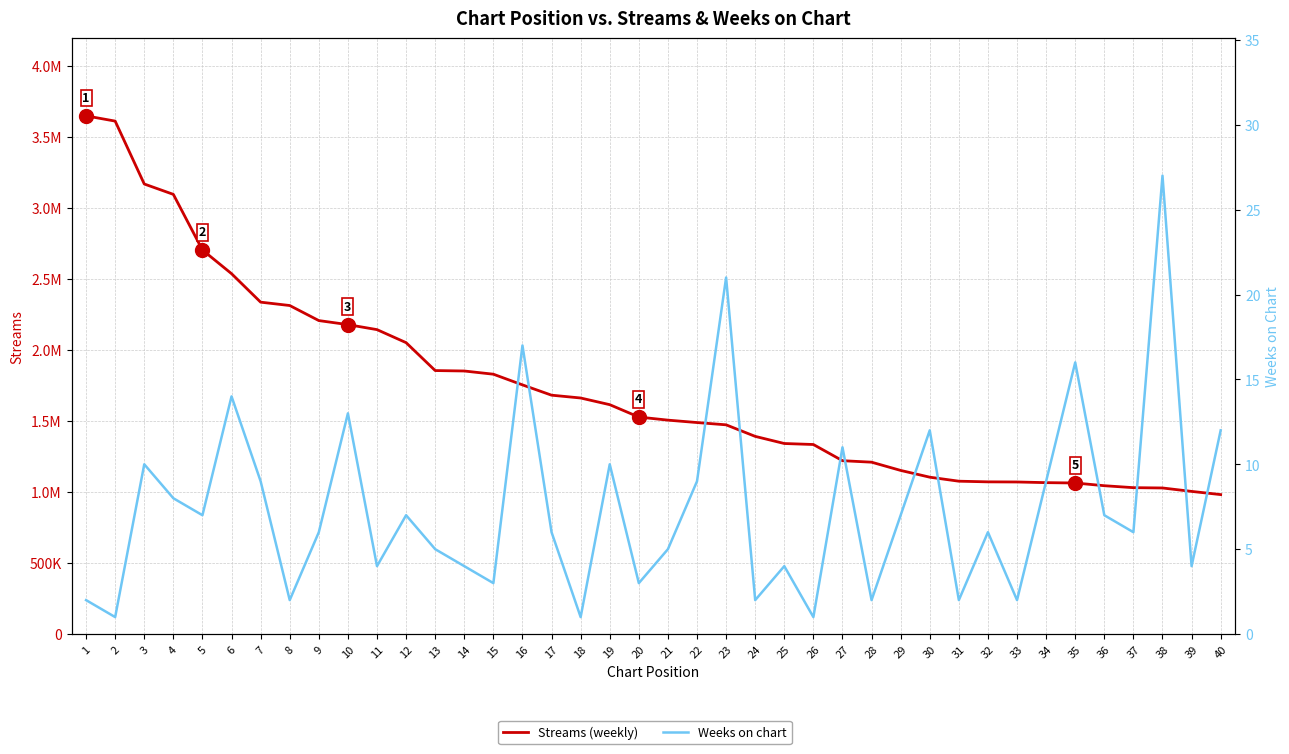

What is the spread (max minus min) of values at 32?

1071960